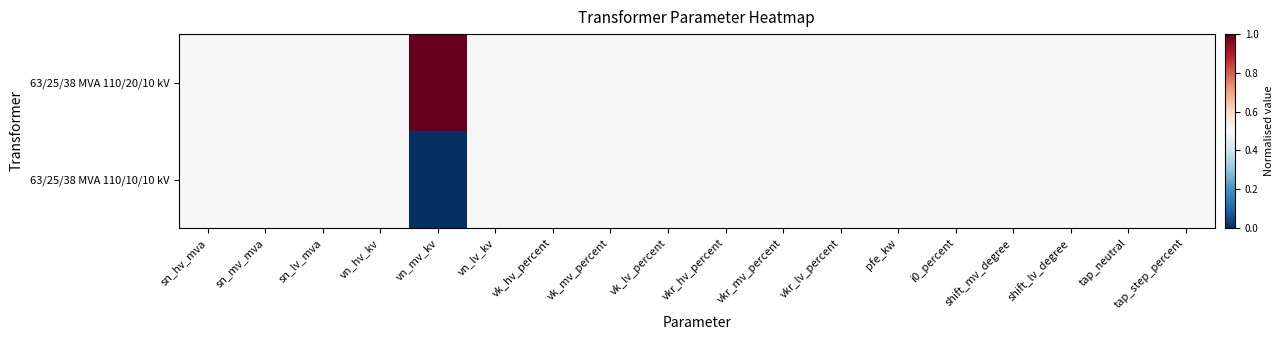

Which series changed the most between vk_hv_percent and vkr_hv_percent?

63/25/38 MVA 110/20/10 kV